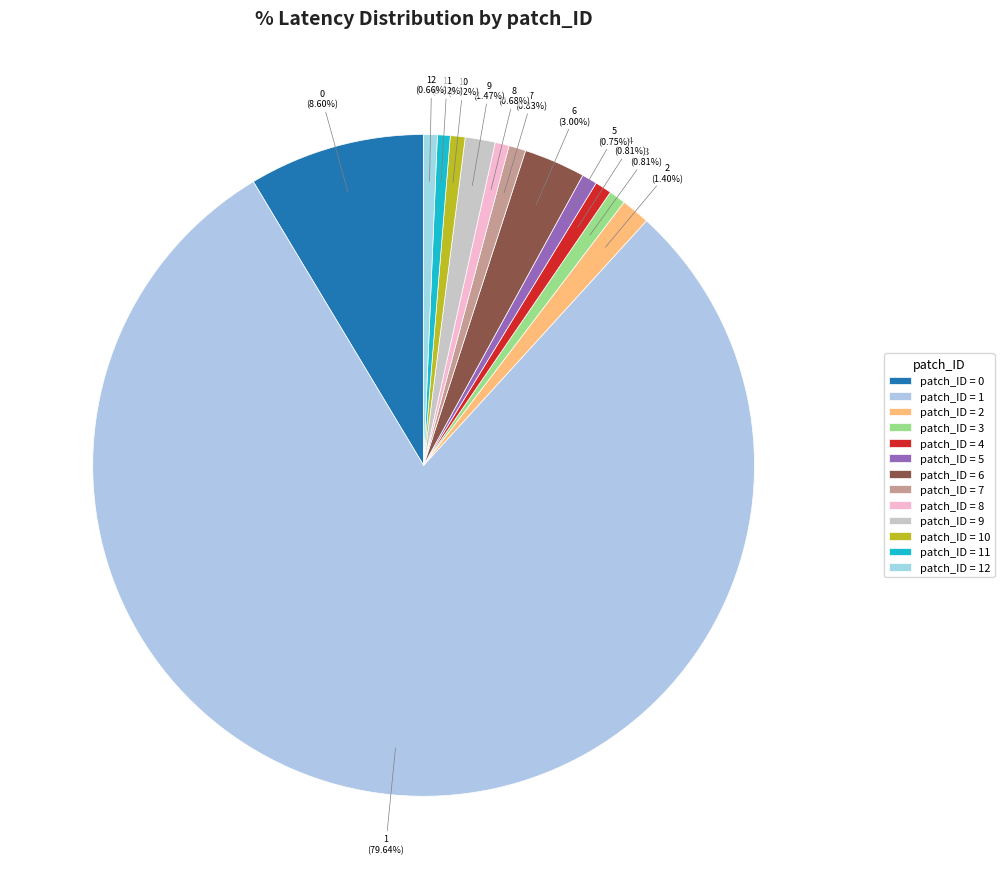

How many slices are in this pie chart?

13